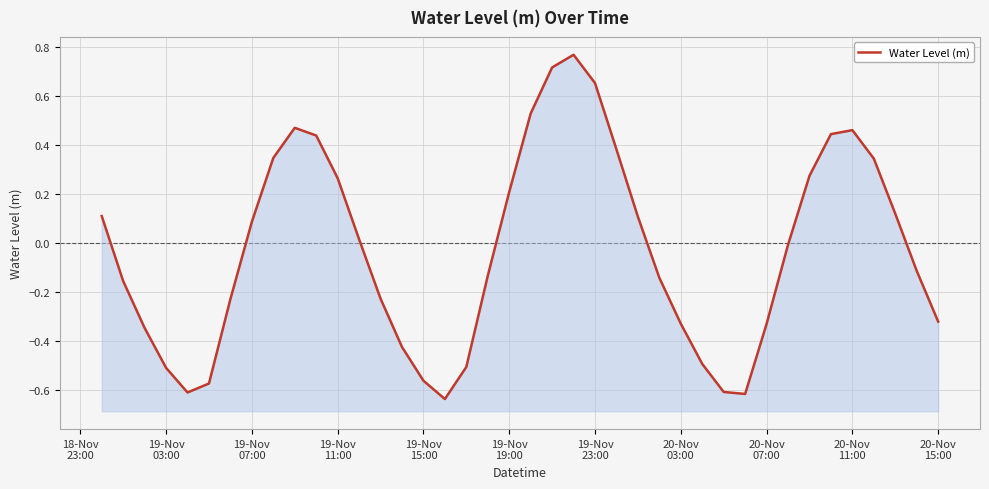

Does the chart display data point markers on the line(s)?

No